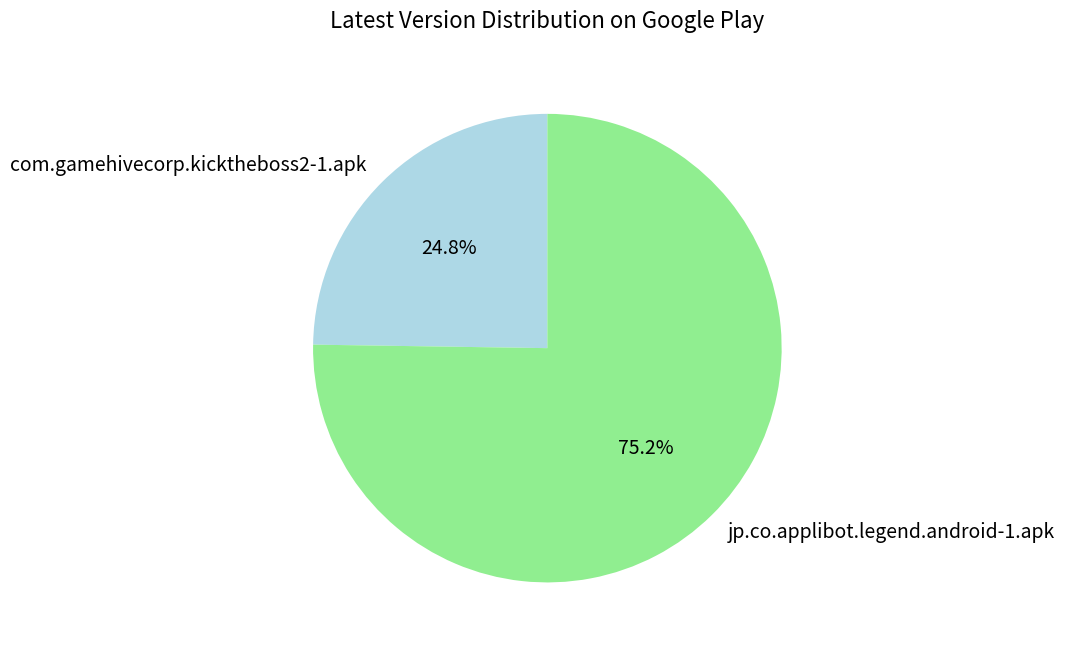

To the nearest percent, what is the average slice percentage?

50%